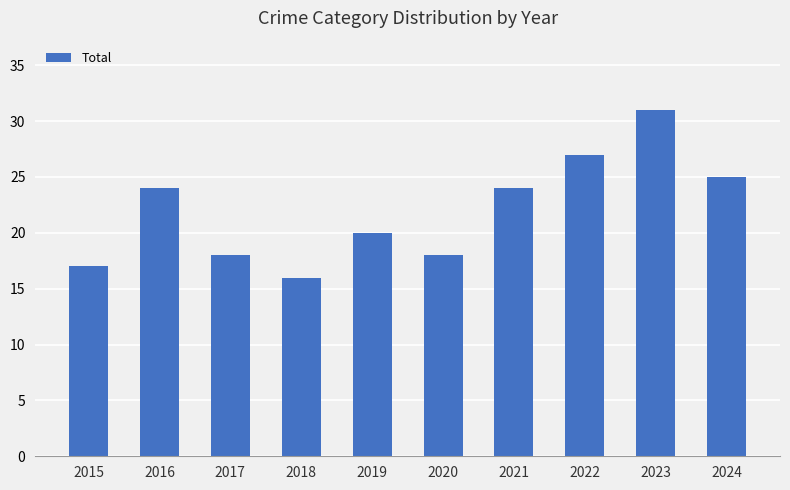

Are the bars grouped side by side (vs. stacked)?

No